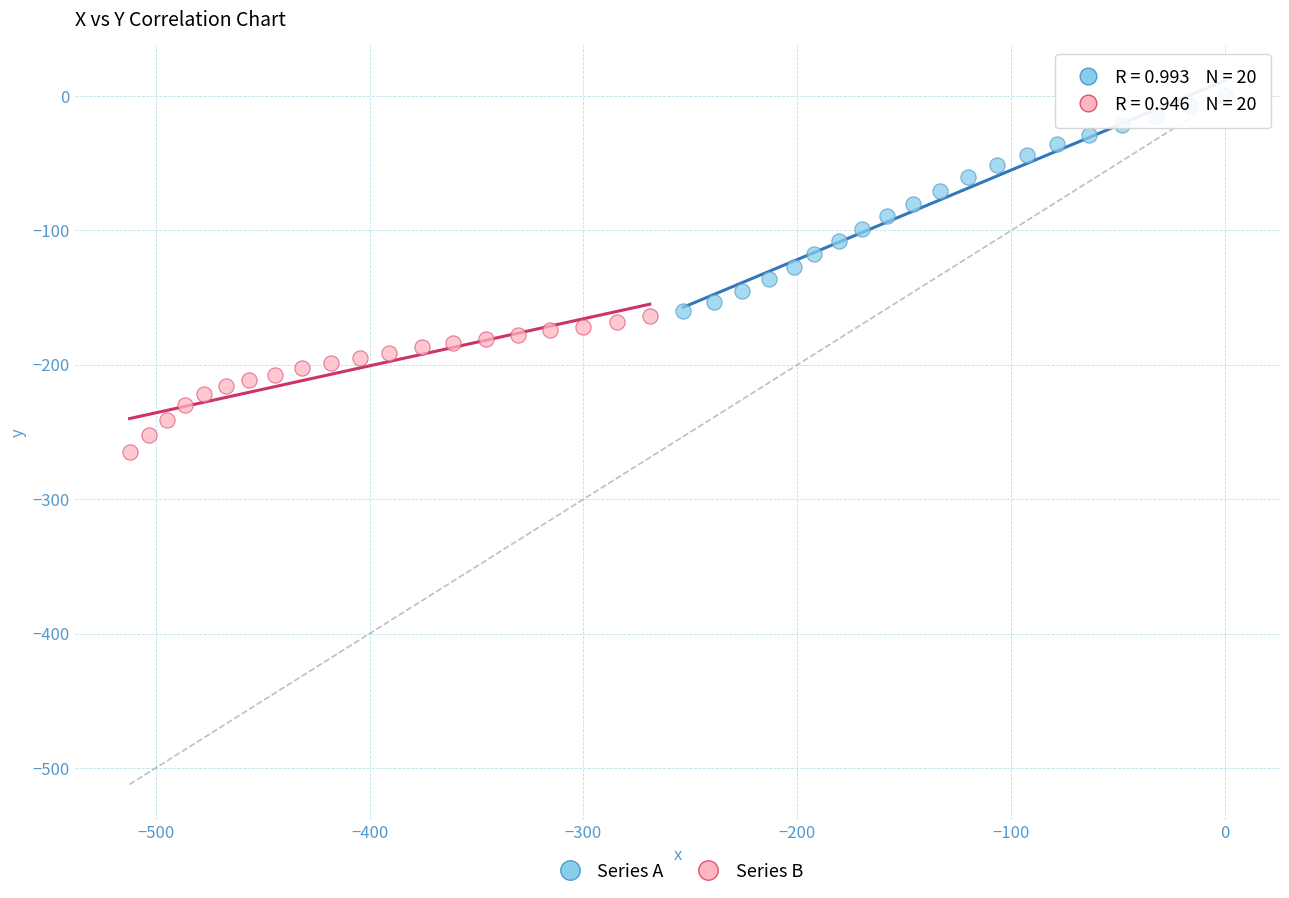

Which series has the widest spread of Y values?

Series A